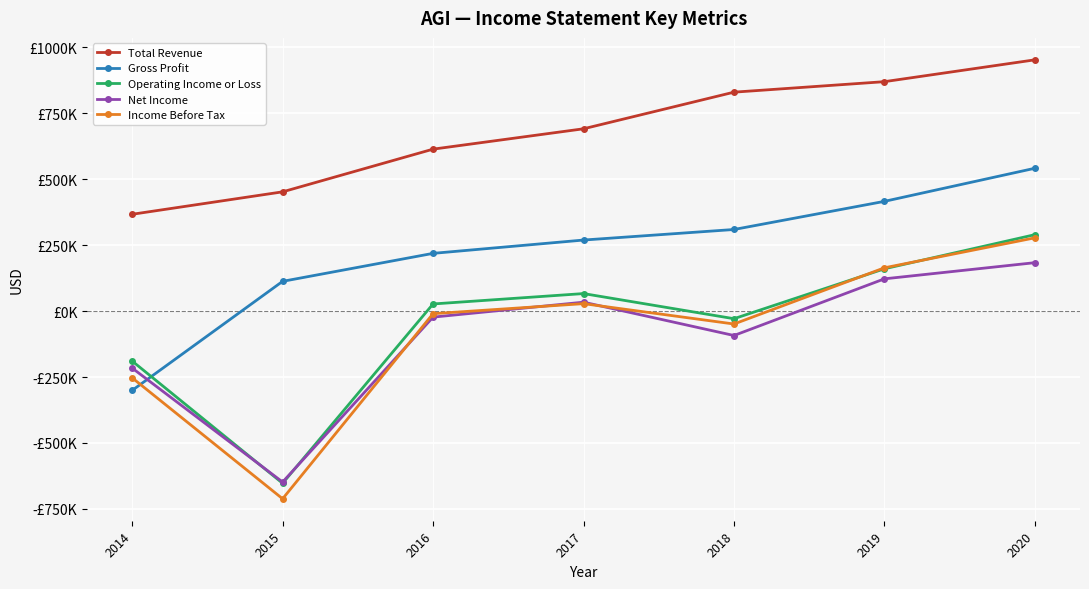

Reading left to right, what are all the values shown in this chart?

Total Revenue: 2014=367200	2015=452300	2016=614200	2017=691400	2018=830300	2019=870100	2020=952900
Gross Profit: 2014=-300700	2015=112900	2016=219000	2017=269500	2018=309500	2019=416200	2020=541700
Operating Income or Loss: 2014=-189400	2015=-652900	2016=27100	2017=66500	2018=-28800	2019=160500	2020=289900
Net Income: 2014=-216000	2015=-648200	2016=-22800	2017=33900	2018=-92500	2019=122400	2020=183700
Income Before Tax: 2014=-253000	2015=-711700	2016=-9700	2017=28300	2018=-48900	2019=164200	2020=277900